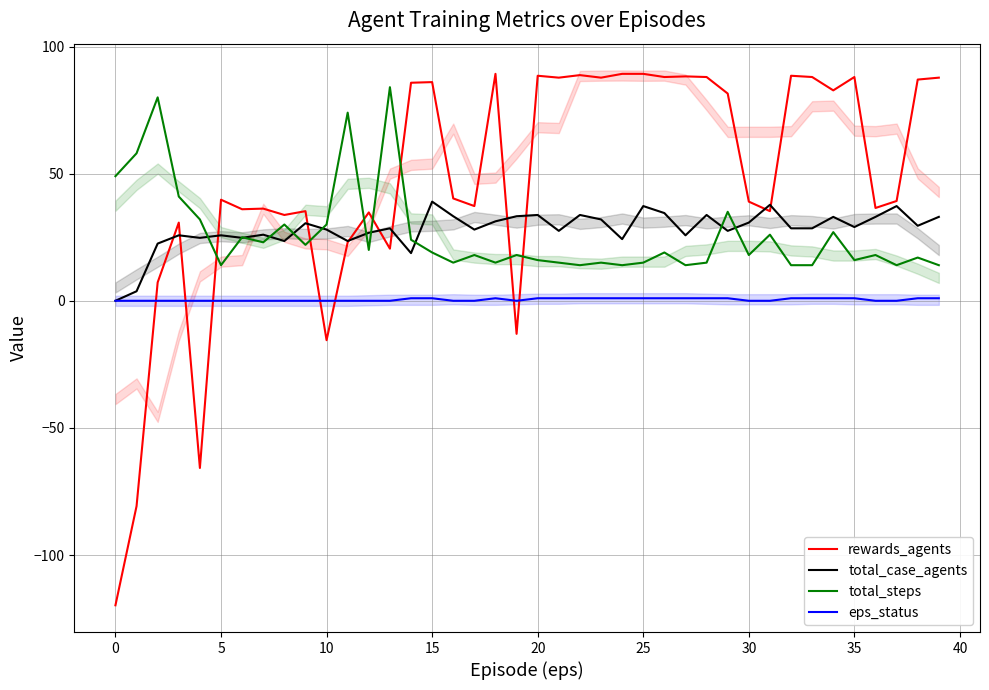

What is the difference between the maximum and minimum values in the total_steps series?

70.0